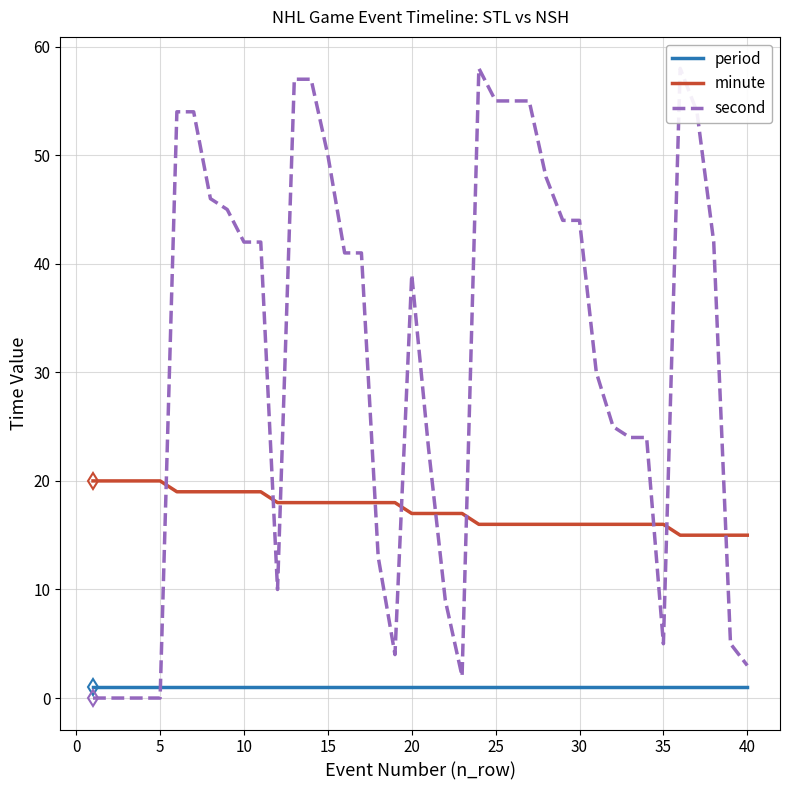

True or false: minute and period cross at least once.

False